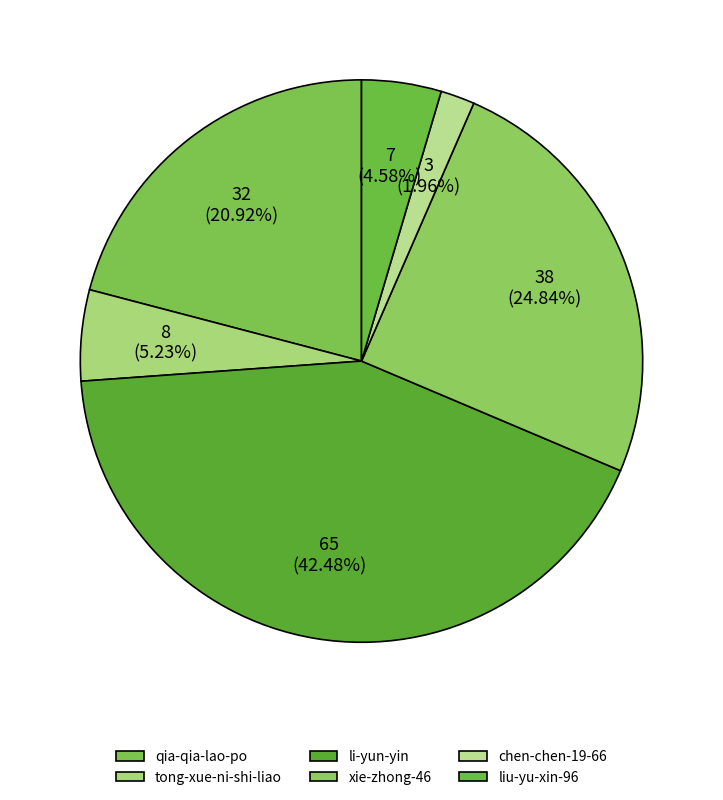

To the nearest percent, what is the combined percentage of xie-zhong-46 and qia-qia-lao-po?

46%